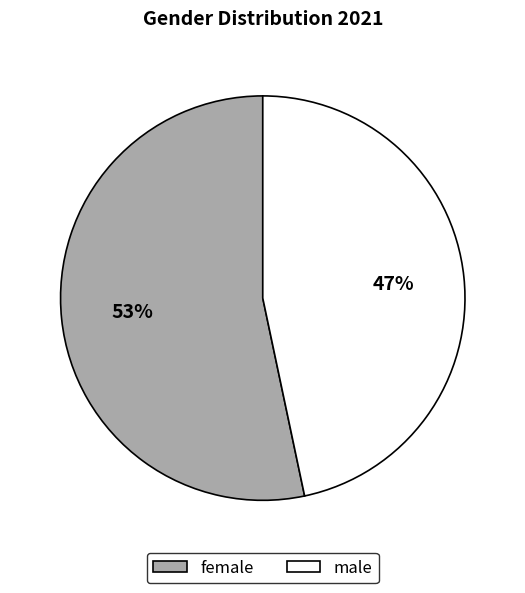

Which slice represents more than half of the pie?

female